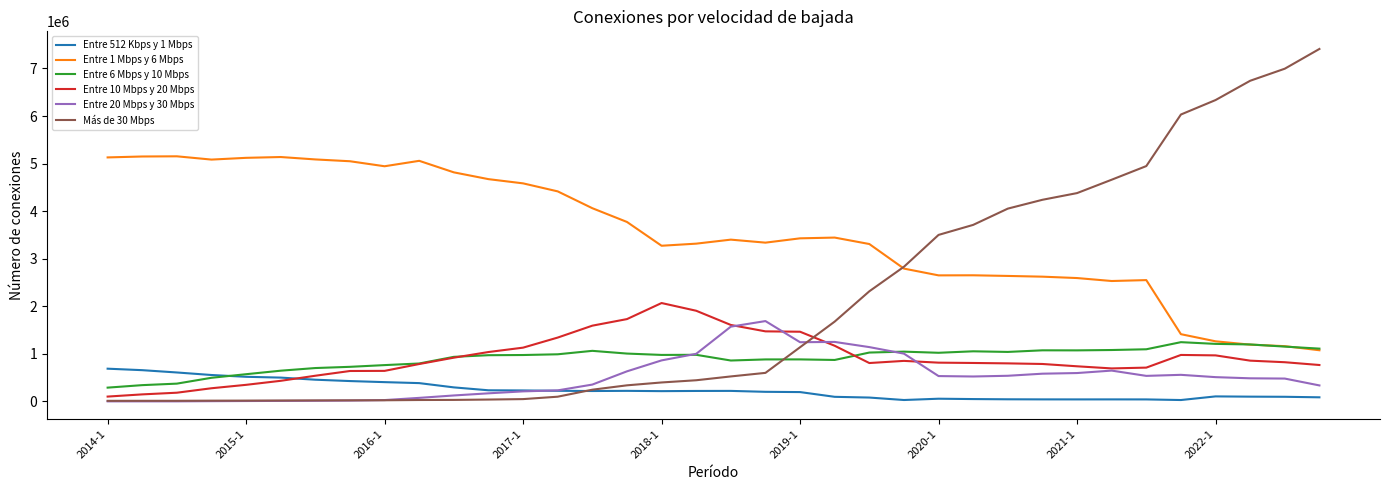

Rank the series by their maximum value, from lowest to highest.

Entre 512 Kbps y 1 Mbps, Entre 6 Mbps y 10 Mbps, Entre 20 Mbps y 30 Mbps, Entre 10 Mbps y 20 Mbps, Entre 1 Mbps y 6 Mbps, Más de 30 Mbps